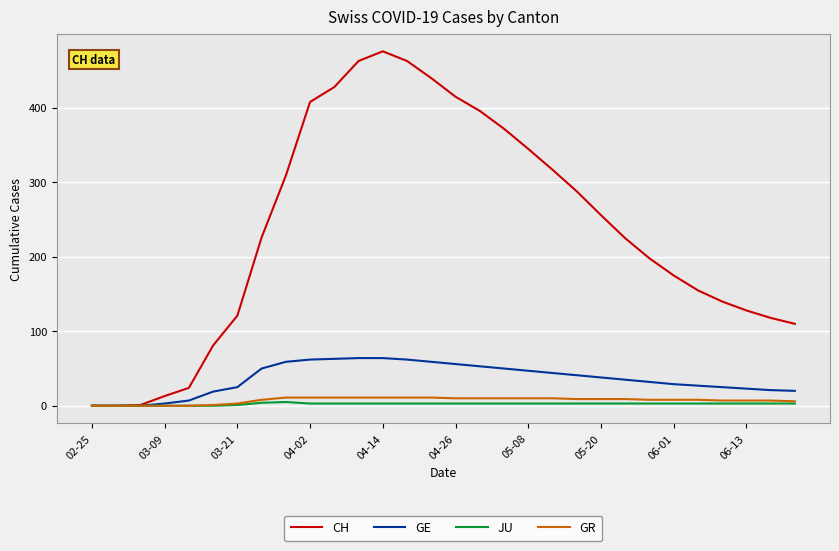

Which series has the largest total across all categories?

CH